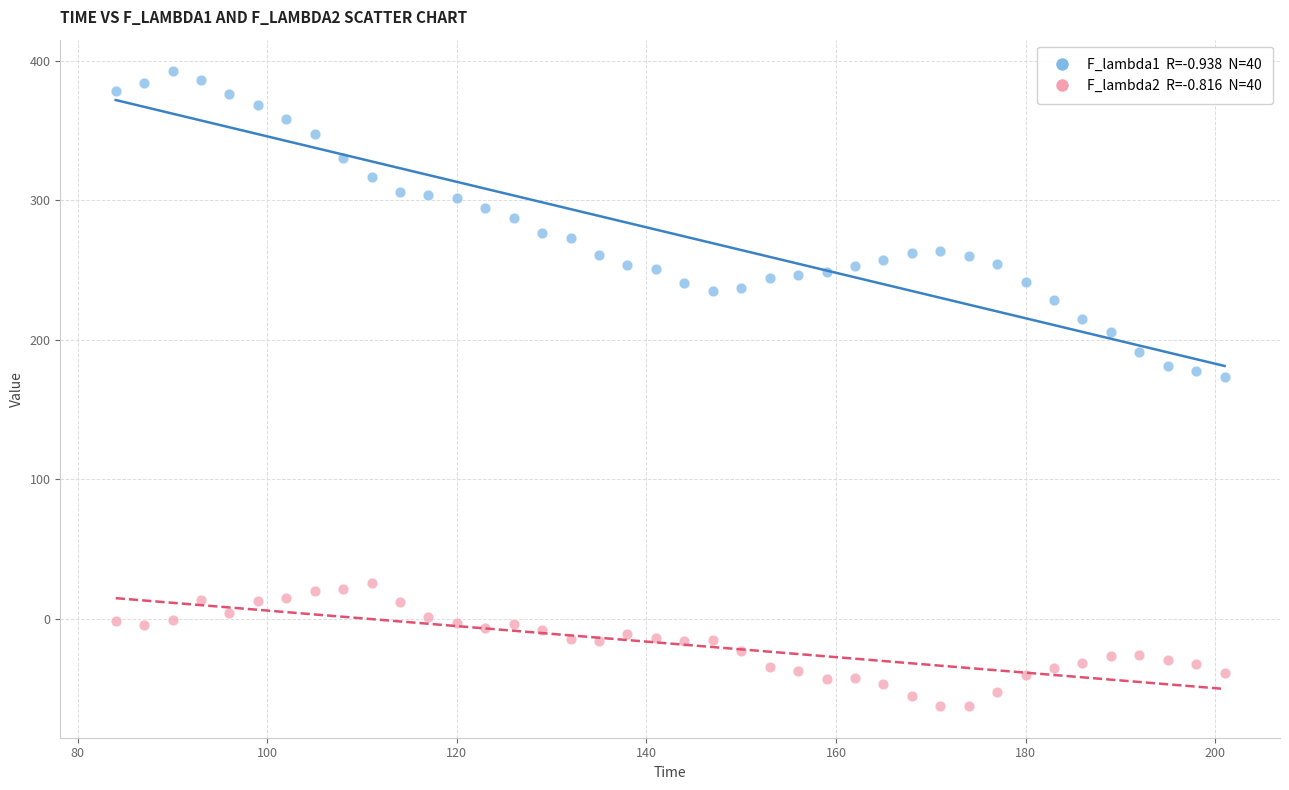

Across all data points, what is the range of X values (max minus min)?

117.0